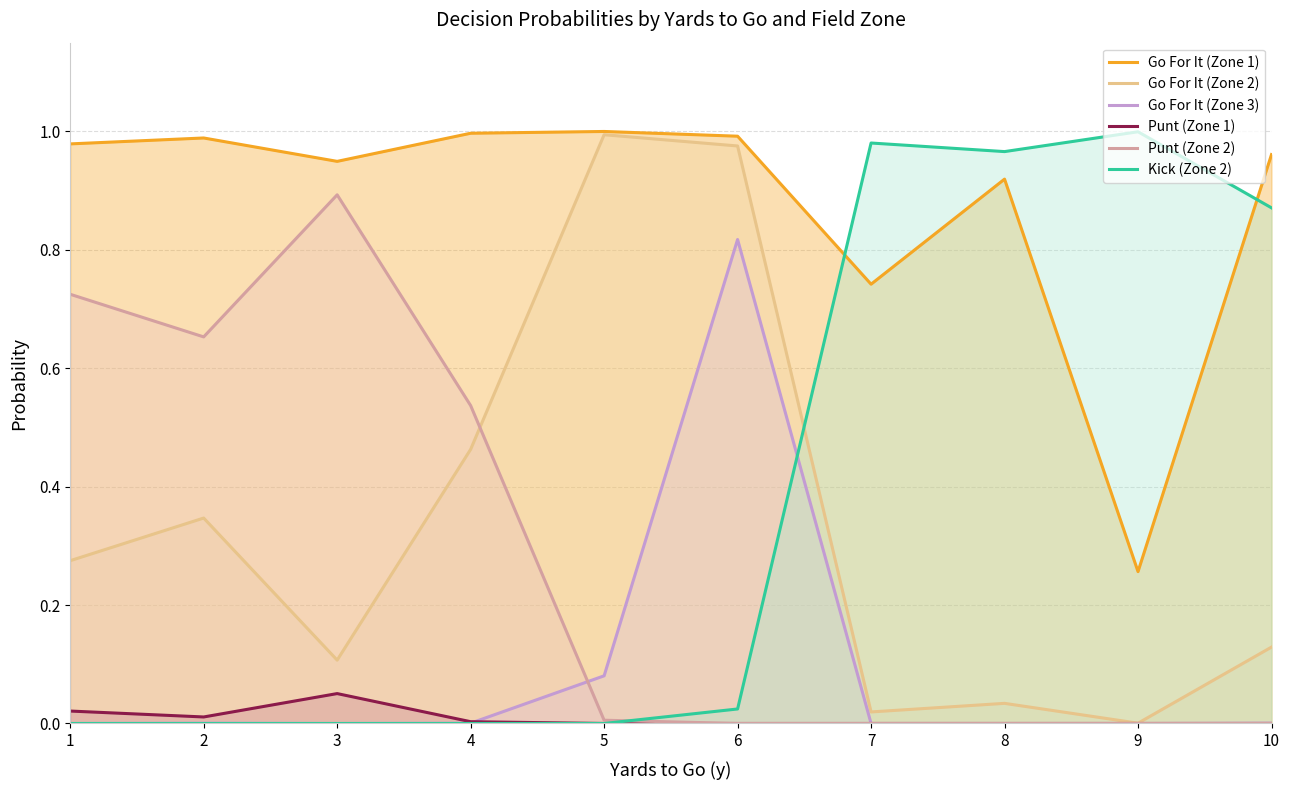

List the labels in order of Punt (Zone 2) value, largest first.

3, 1, 2, 4, 5, 6, 7, 8, 9, 10